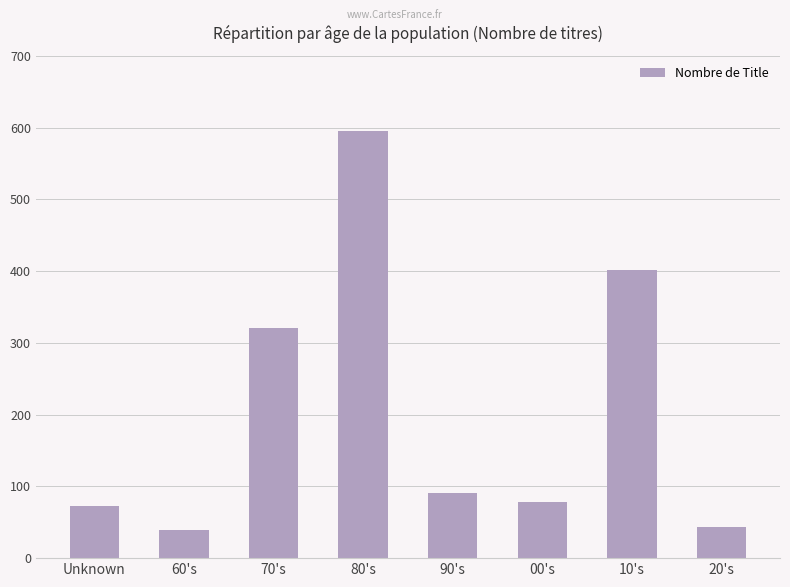

What is the difference between the second highest and second lowest values?

358